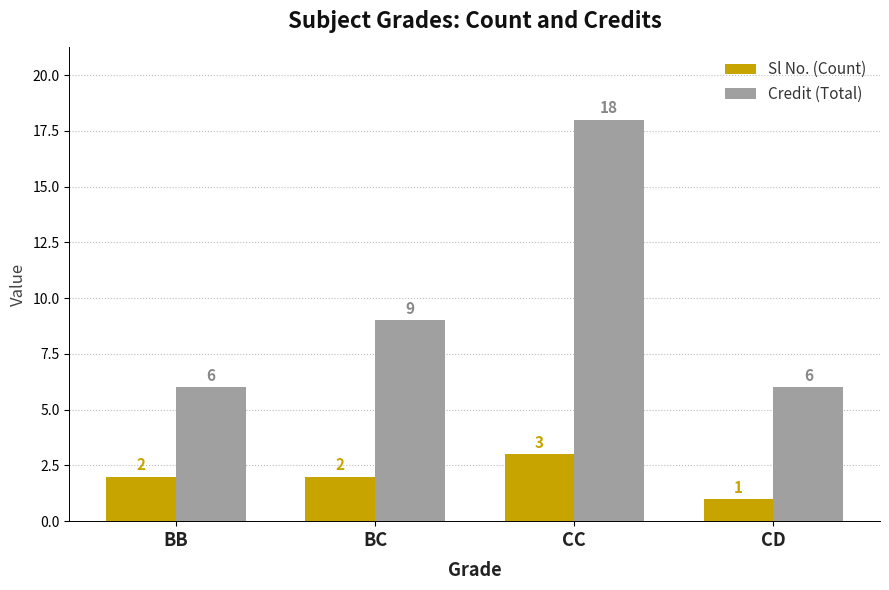

The value of Sl No. (Count) at CC is 5. True or false?

False